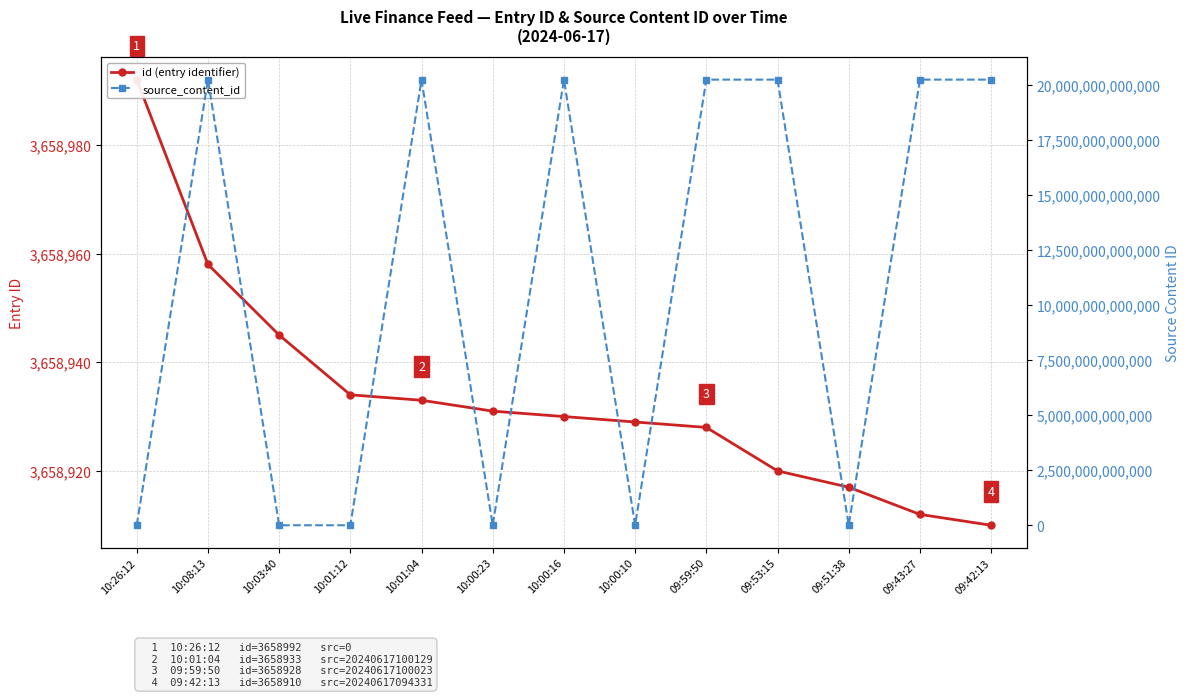

True or false: id (entry identifier) has a value of 1021017 at 09:42:13.

False